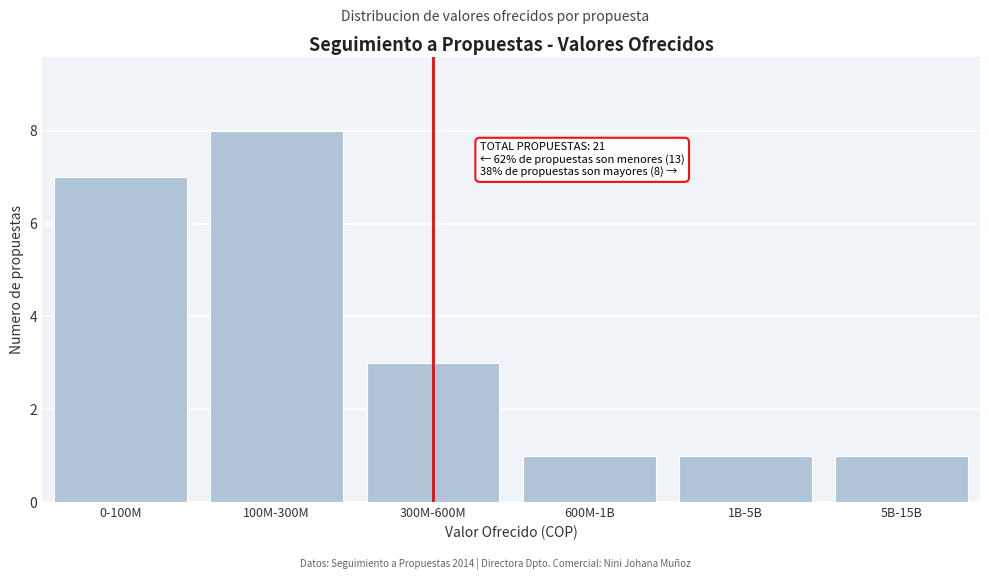

Reading right to left, what are all the values shown in this chart?

1	1	1	3	8	7